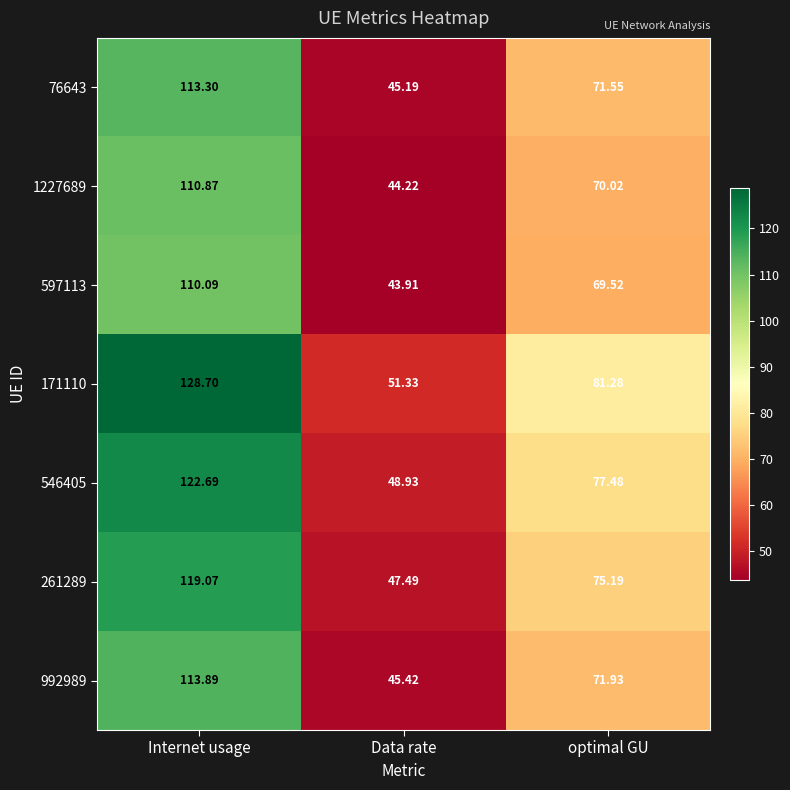

Rank the categories by 1227689 value from lowest to highest.

Data rate, optimal GU, Internet usage